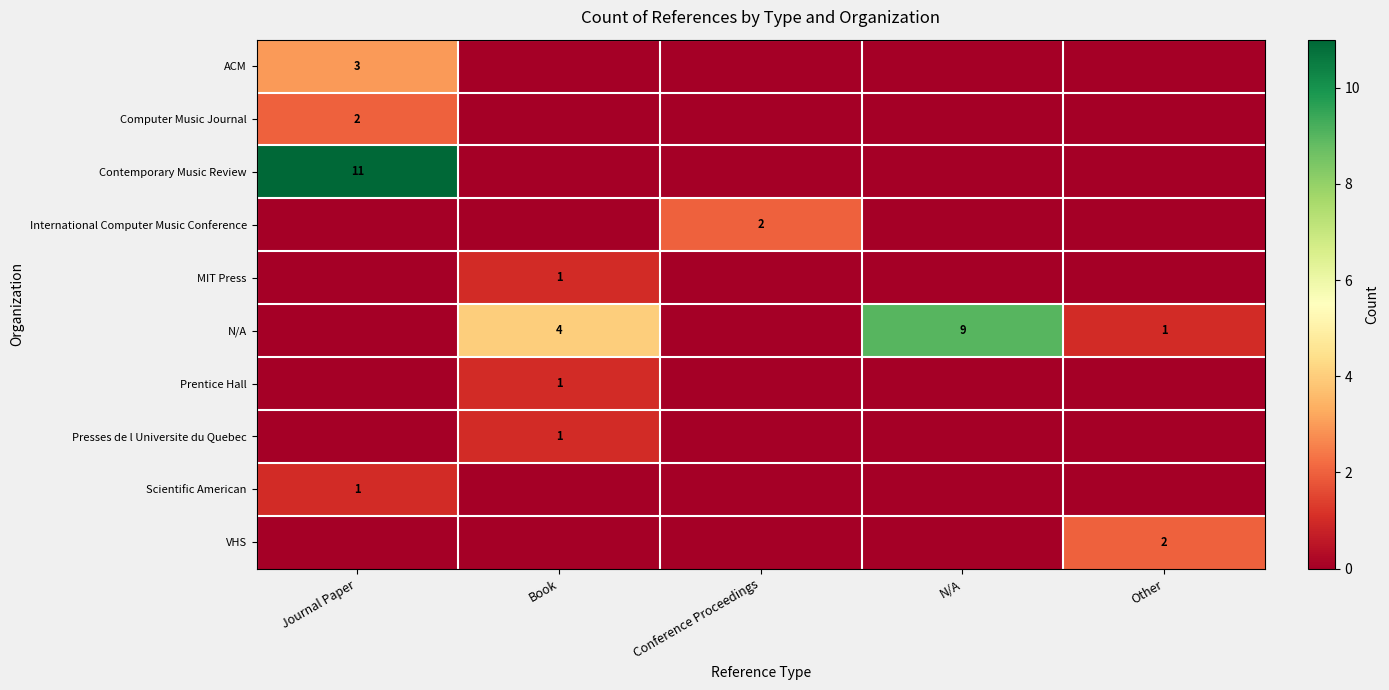

Is it true that N/A equals 1 at Other?

True